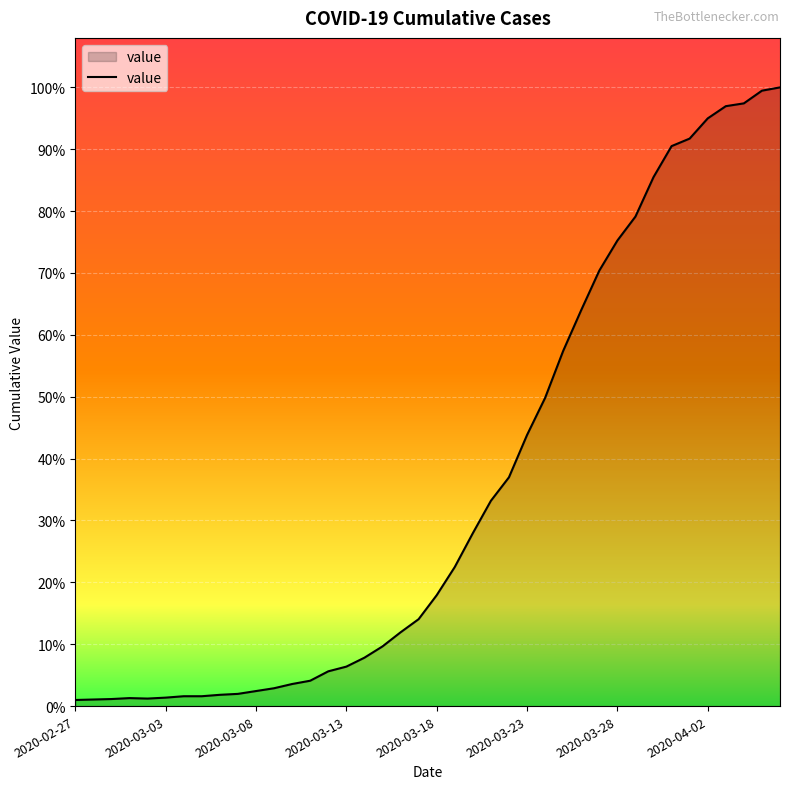

Does the chart have visible grid lines?

Yes